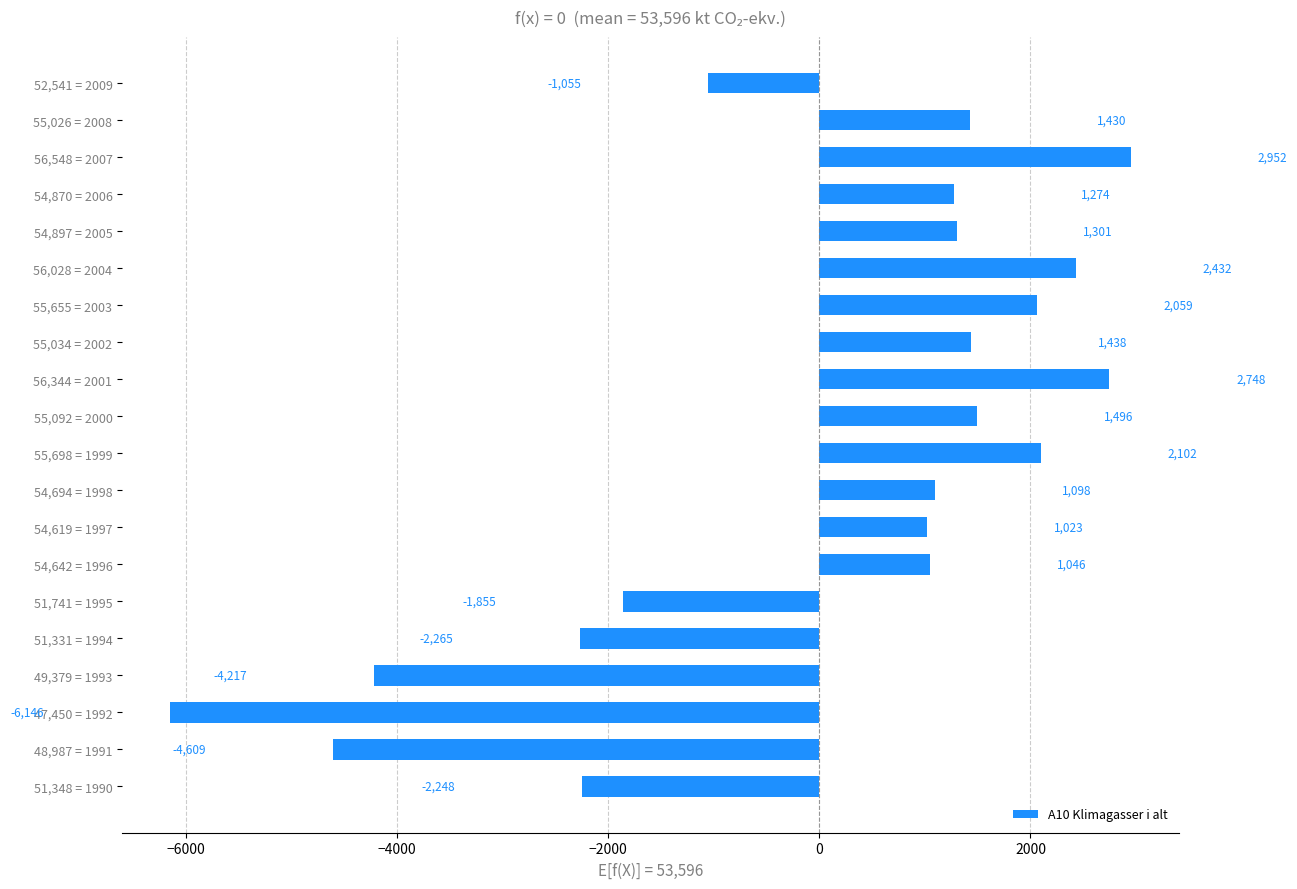

Rank the categories by value from highest to lowest.

56,548 = 2007, 56,344 = 2001, 56,028 = 2004, 55,698 = 1999, 55,655 = 2003, 55,092 = 2000, 55,034 = 2002, 55,026 = 2008, 54,897 = 2005, 54,870 = 2006, 54,694 = 1998, 54,642 = 1996, 54,619 = 1997, 52,541 = 2009, 51,741 = 1995, 51,348 = 1990, 51,331 = 1994, 49,379 = 1993, 48,987 = 1991, 47,450 = 1992